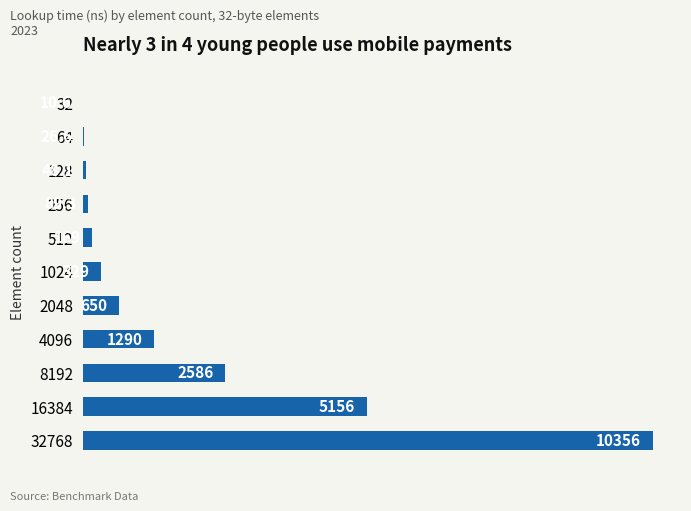

Which label corresponds to the largest value in the chart?

32768